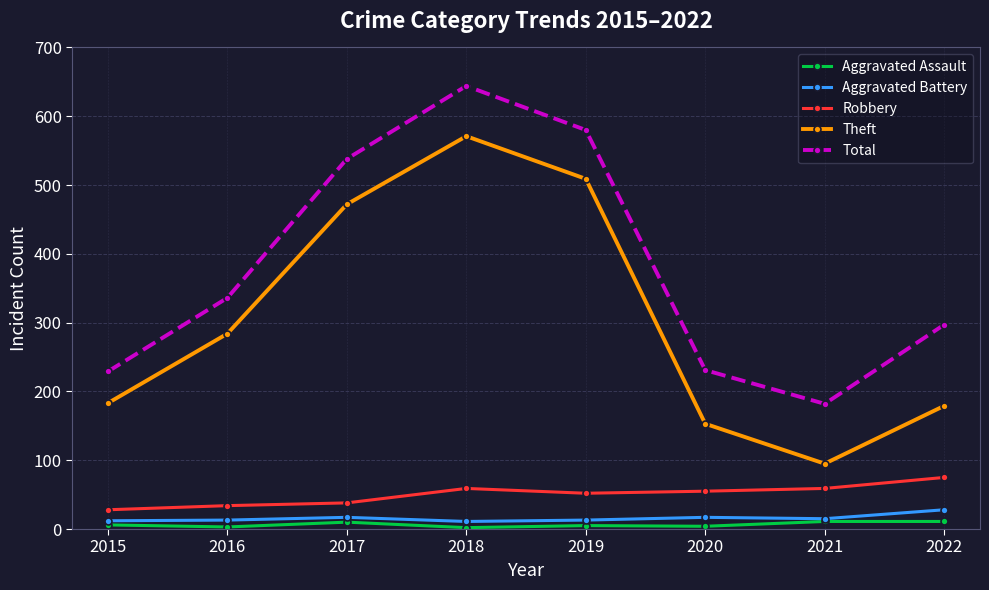

What is the difference between the maximum and minimum values in the Robbery series?

47